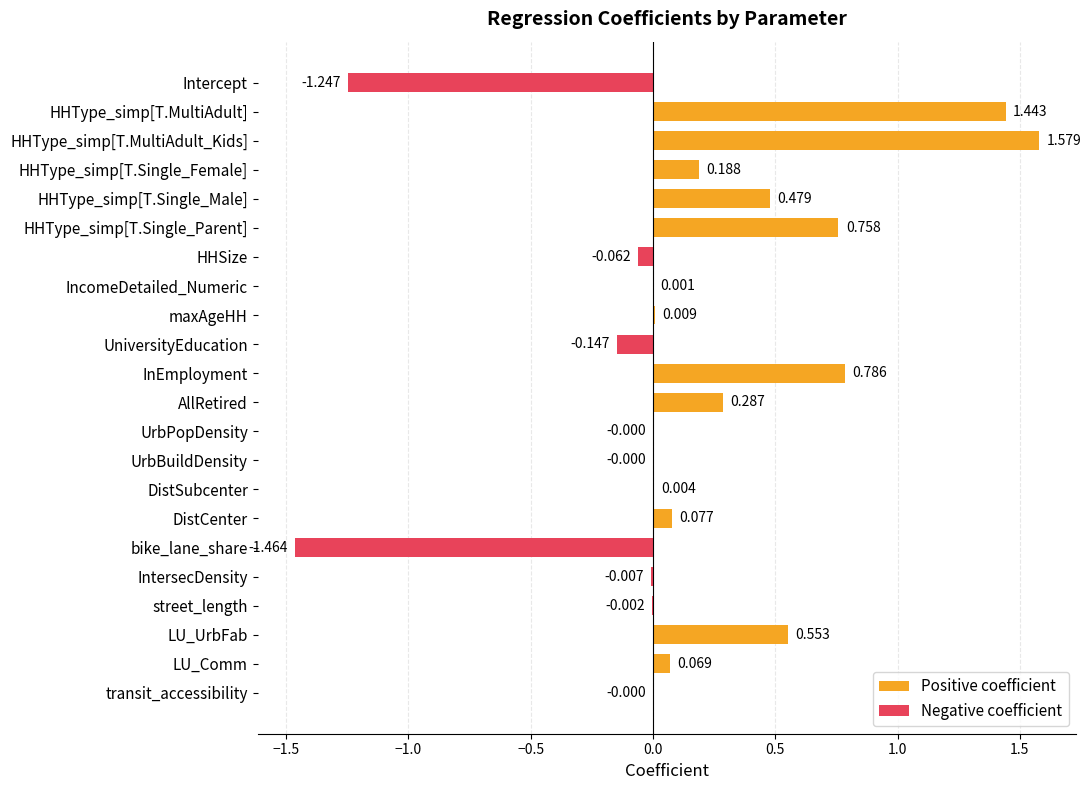

Is it true that Negative coefficient equals 0.0 at HHType_simp[T.Single_Parent]?

True